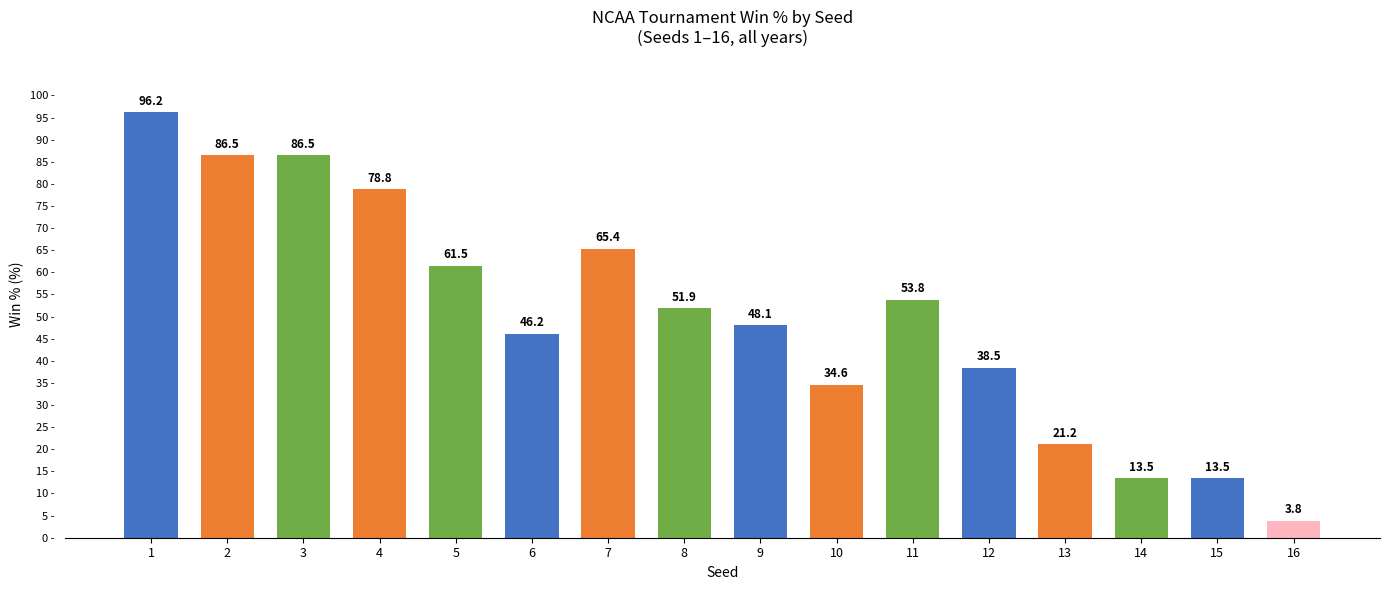

What is the maximum value shown in the chart?

96.2